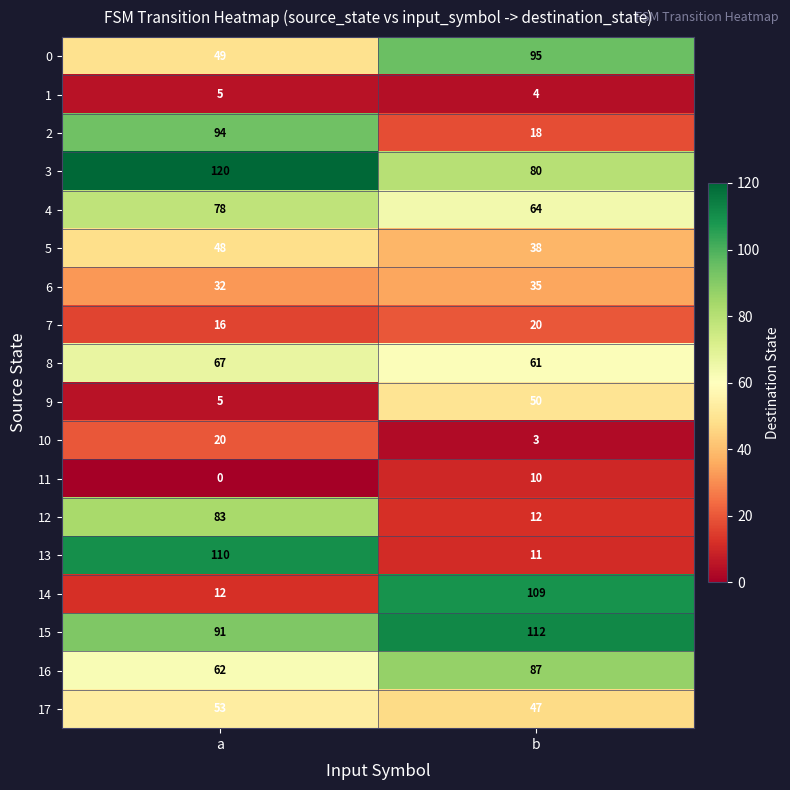

Rank the categories by 4 value from lowest to highest.

b, a